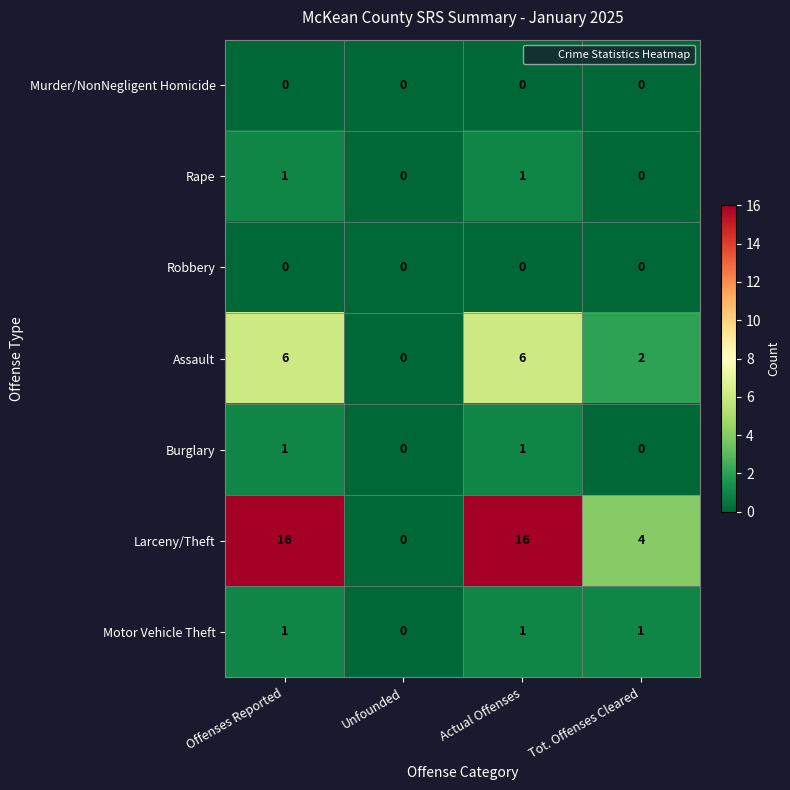

Count the Burglary values in the range 0 to 1.

4